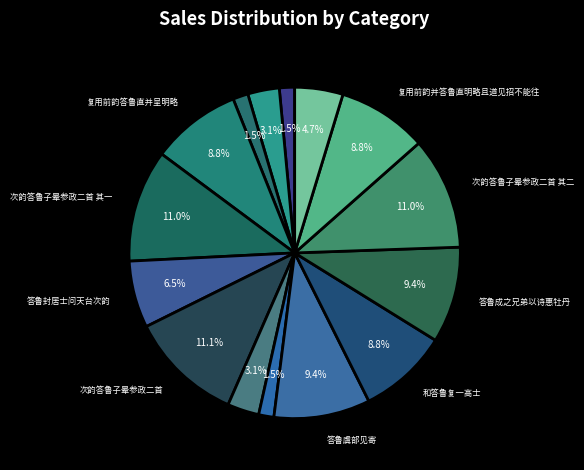

Count the number of slices in the pie.

15